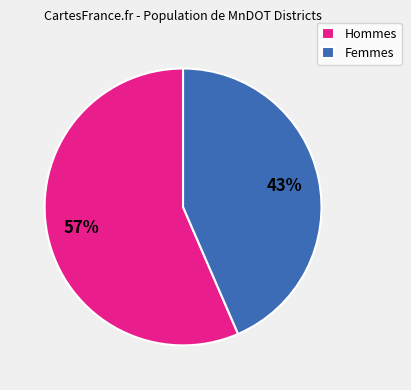

The Femmes slice represents 43% of the pie. True or false?

True